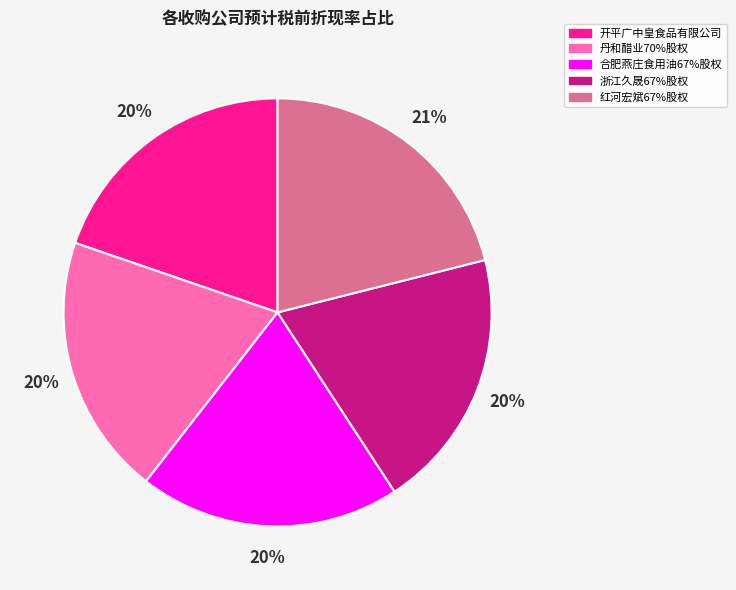

Is the sum of 合肥燕庄食用油67%股权 and 红河宏斌67%股权 greater than half?

No